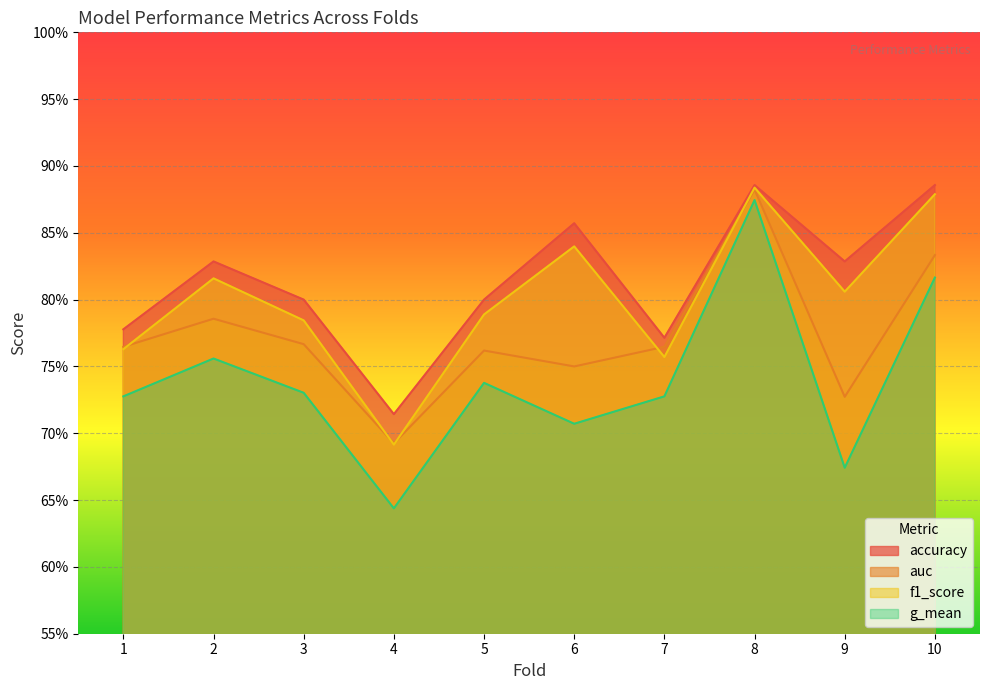

What is the value of the auc point at the 7th from the left?

0.8